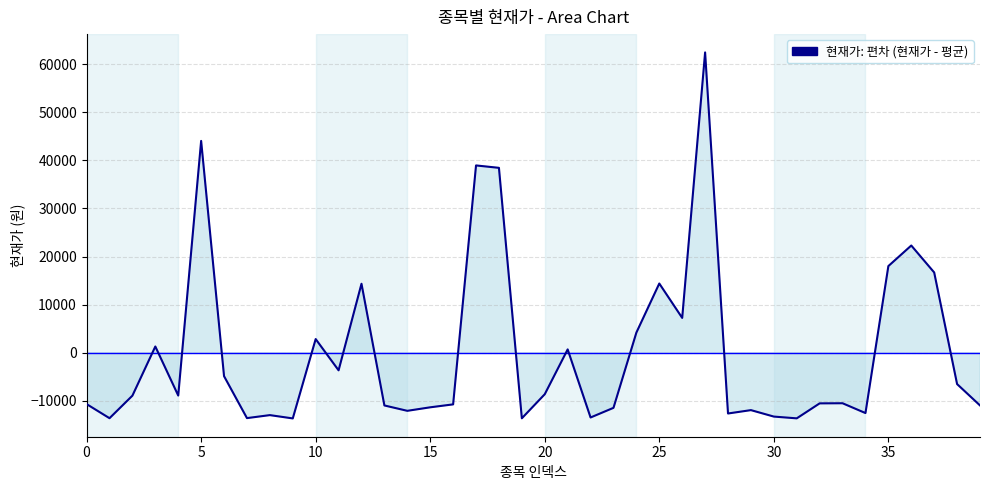

What is the difference between the maximum and minimum values?

76100.0